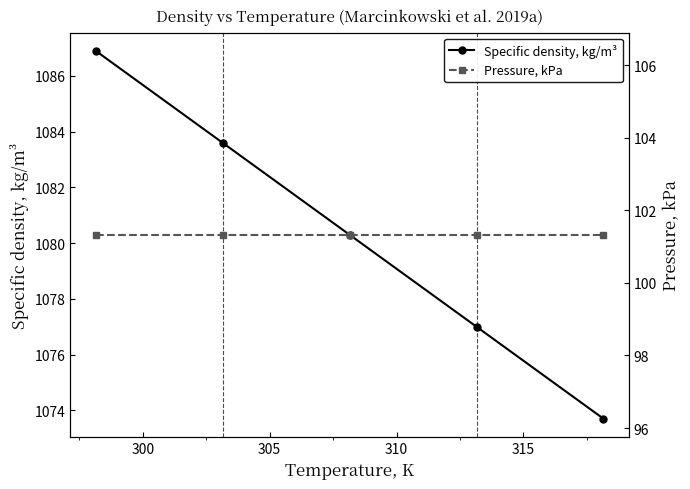

Rank the series by their average value, from lowest to highest.

Pressure, kPa, Specific density, kg/m³